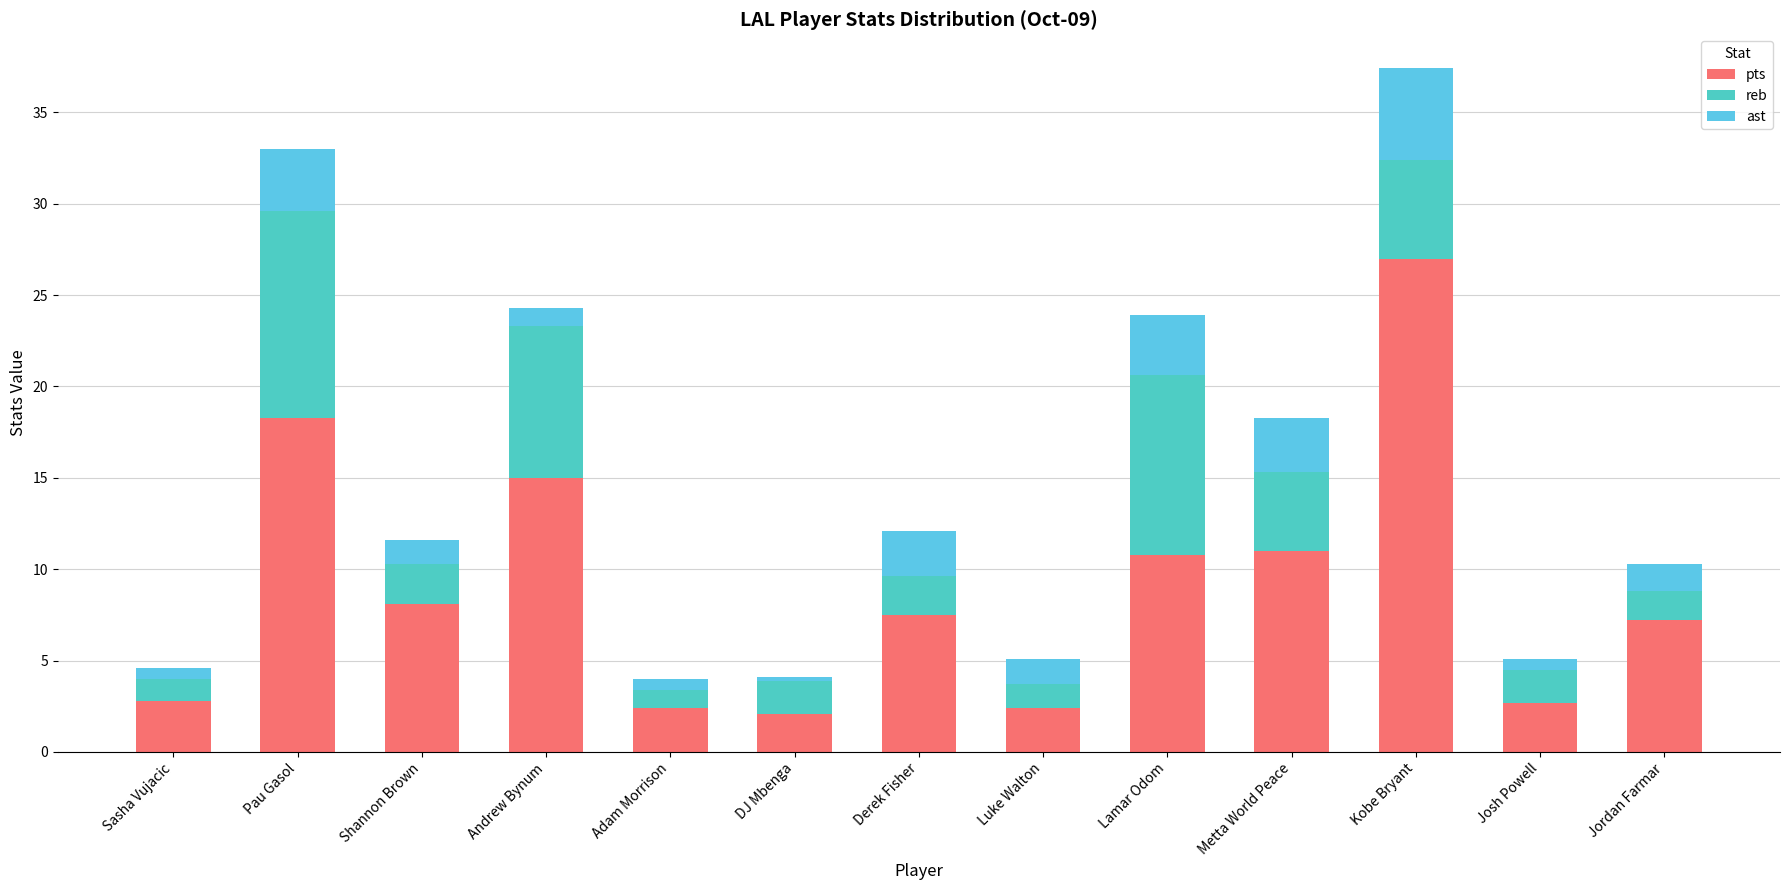

What is the label of the 11th bar from the right?

Shannon Brown